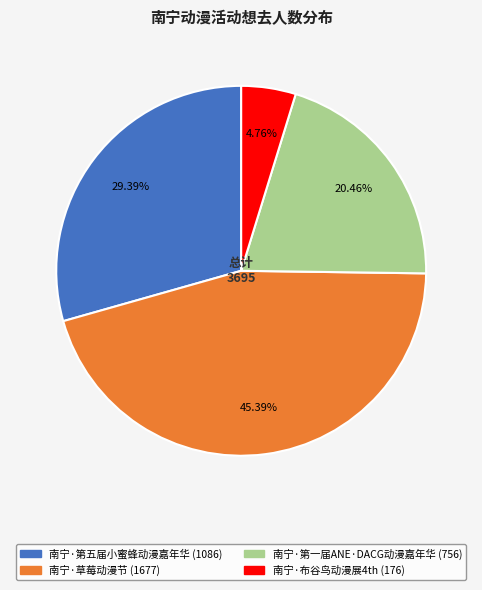

What is the smallest slice in the pie chart?

南宁·布谷鸟动漫展4th